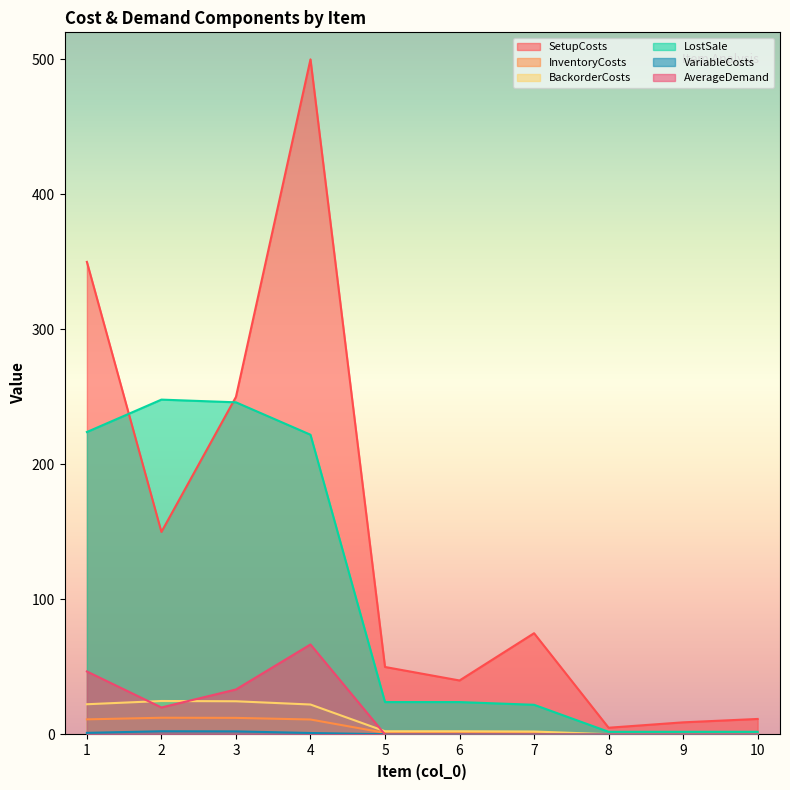

What is the total value across all series at 4?

823.1